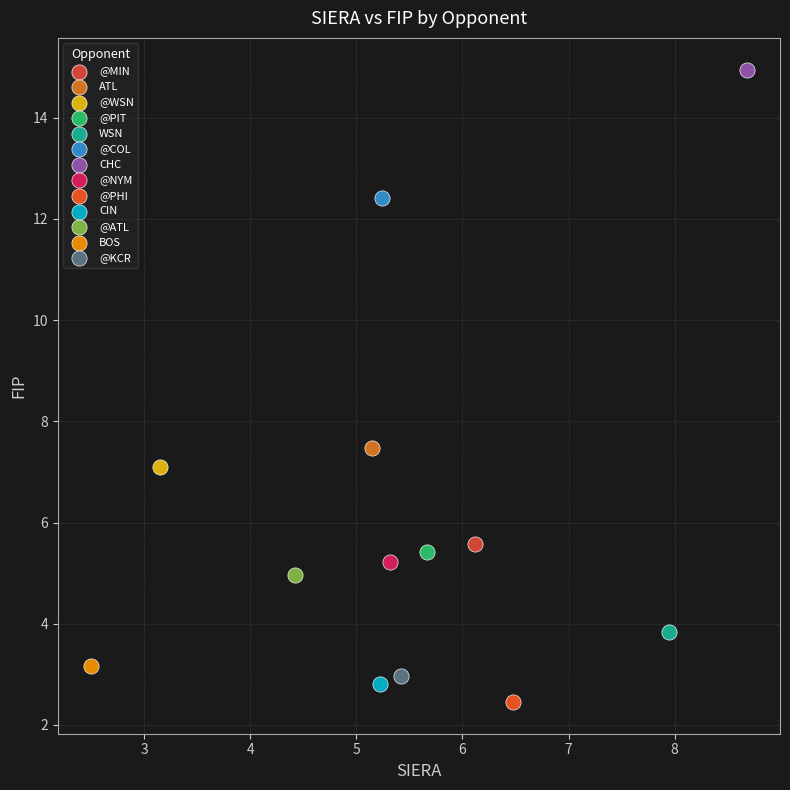

What are all the series names shown in the legend?

@MIN, ATL, @WSN, @PIT, WSN, @COL, CHC, @NYM, @PHI, CIN, @ATL, BOS, @KCR